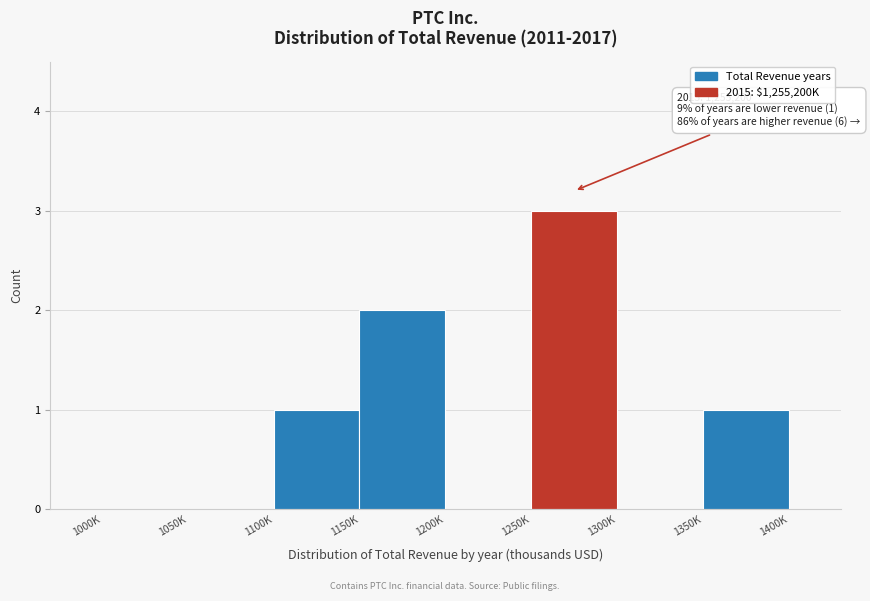

Reading right to left, extract all data points from this chart.

1350K=1	1300K=0	1250K=3	1200K=0	1150K=2	1100K=1	1050K=0	1000K=0